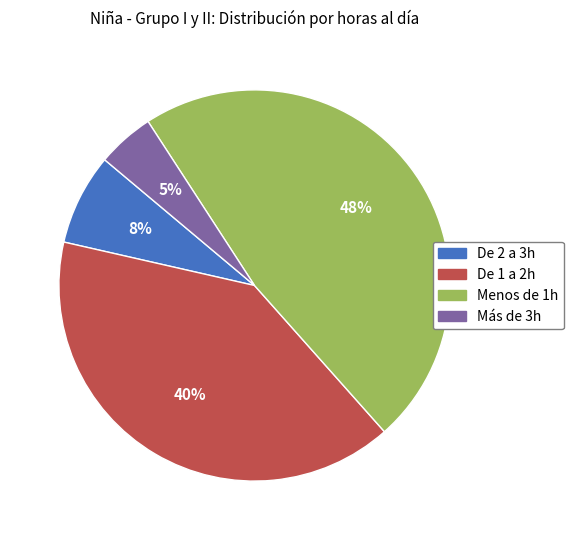

How many slices are in this pie chart?

4